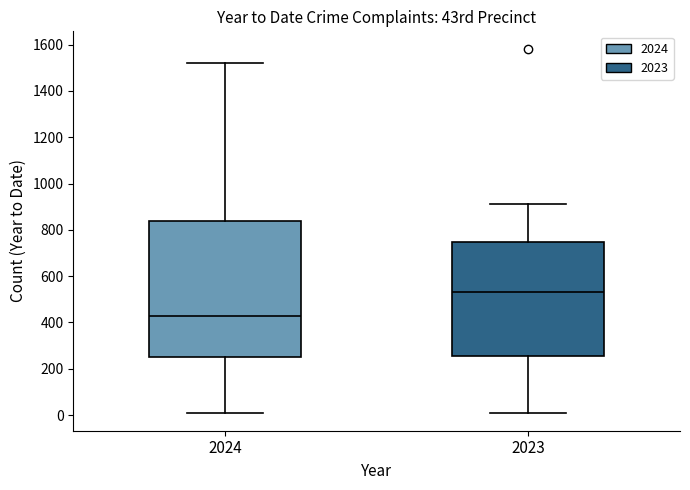

Where does the median line of the box at x = 2023 sit on the y-axis? The values are not printed on the chart, so give them approximately, as read against the axis.

540